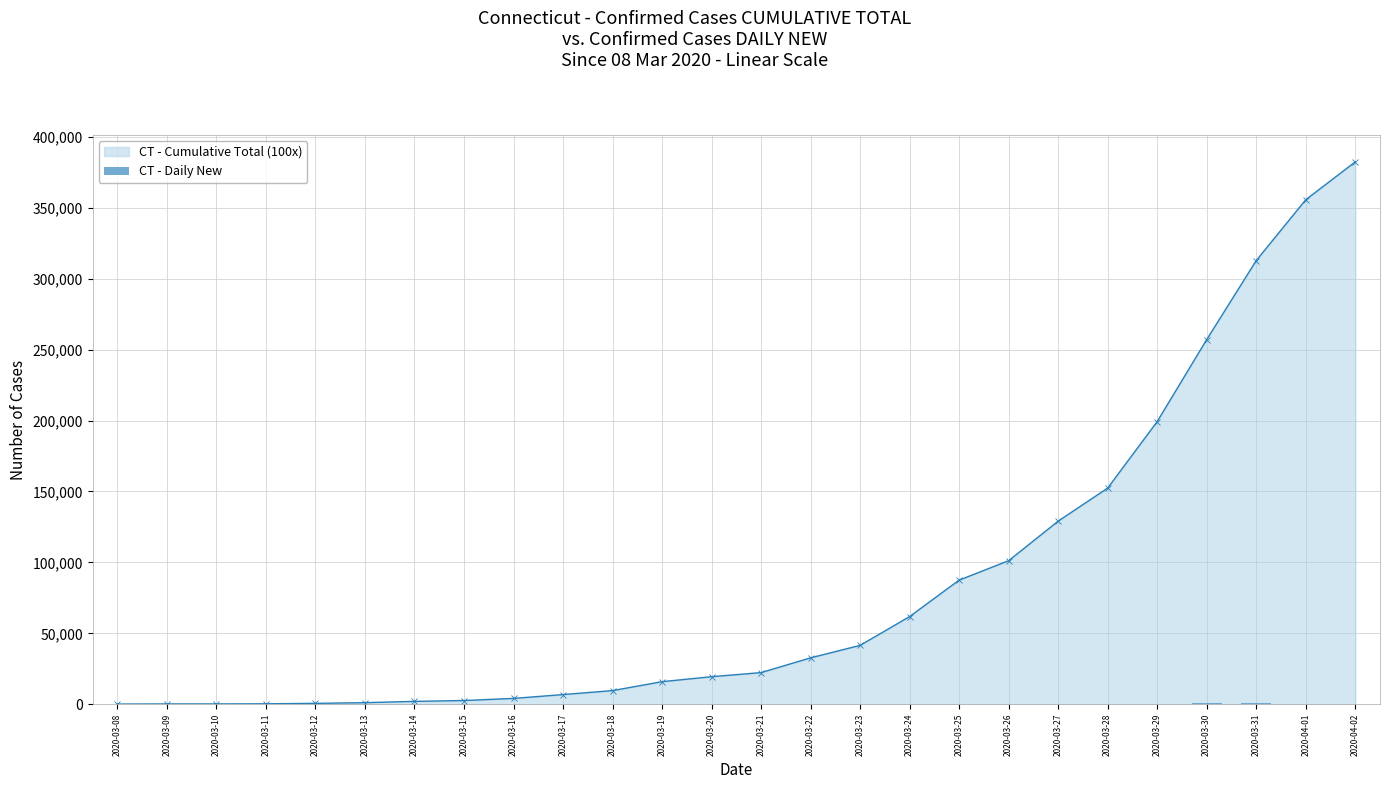

Is it true that the value at 2020-03-17 is 42.8?

False